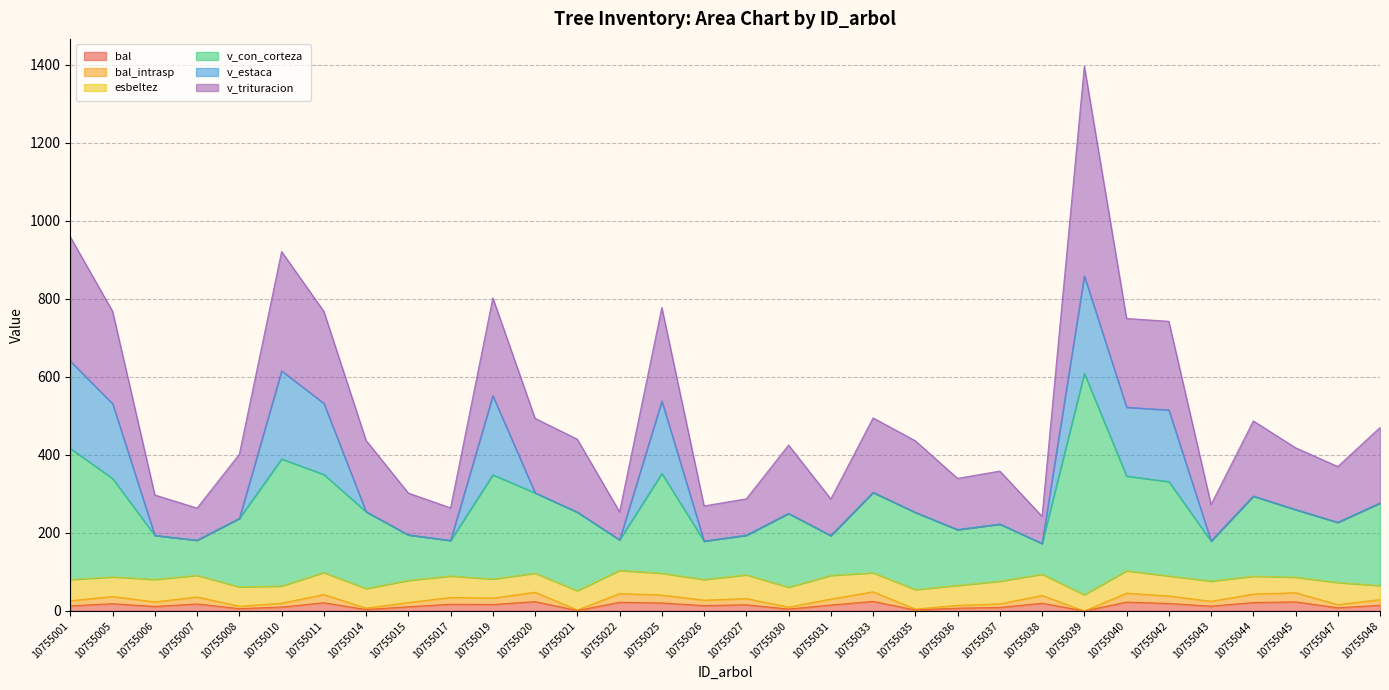

In bal_intrasp, how many points are higher than both neighbors (excluding endpoints)?

11